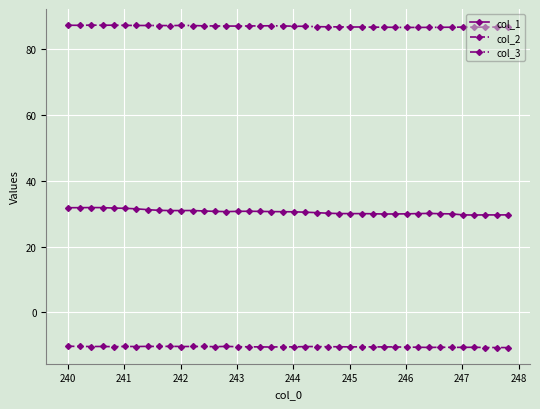

Which series has the largest range (max minus min)?

col_1